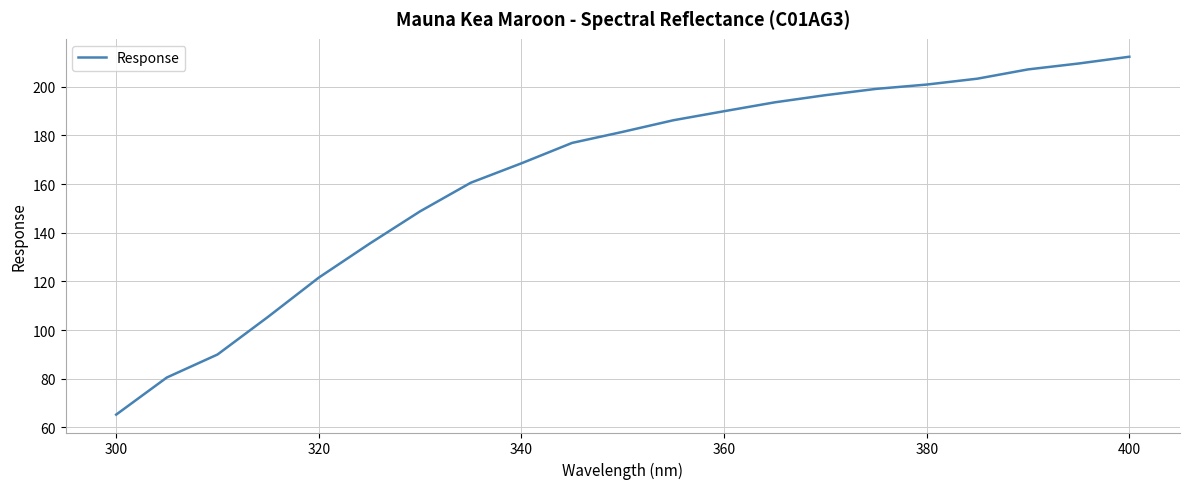

What is the maximum value shown in the chart?

212.4